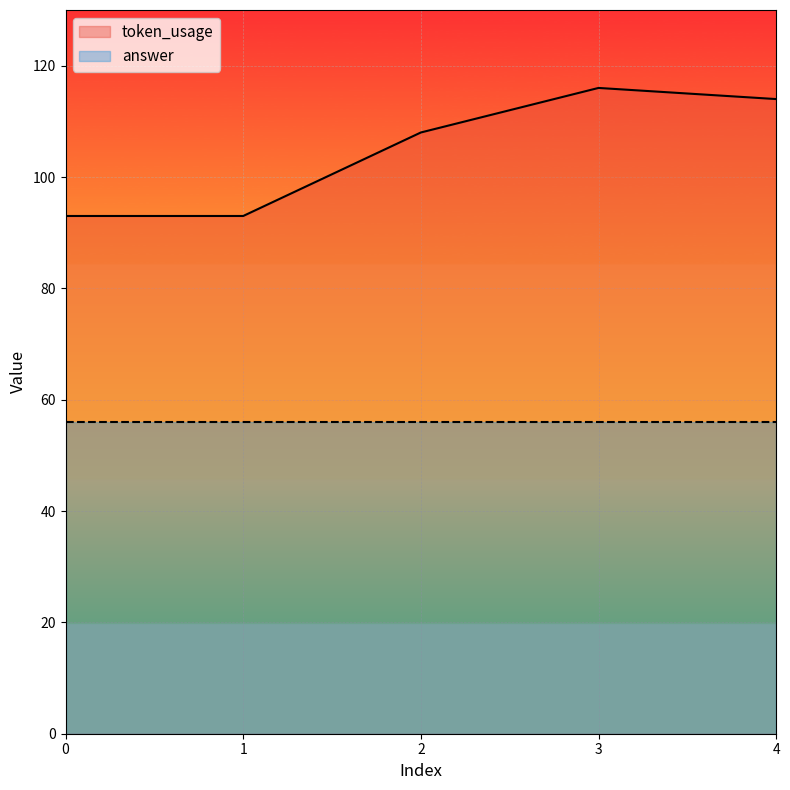

What is the minimum value shown in the chart?

56